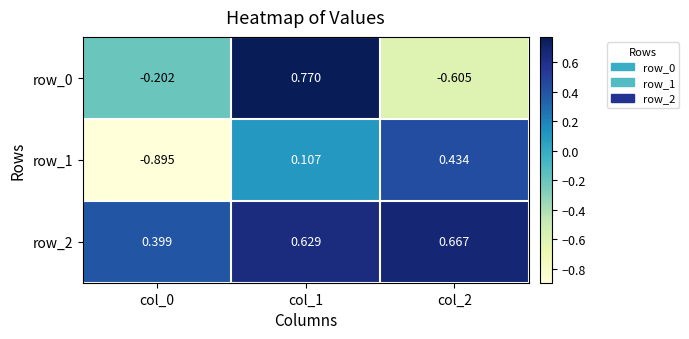

What is the sum of the row_0 values at col_0 and col_2?

-0.8